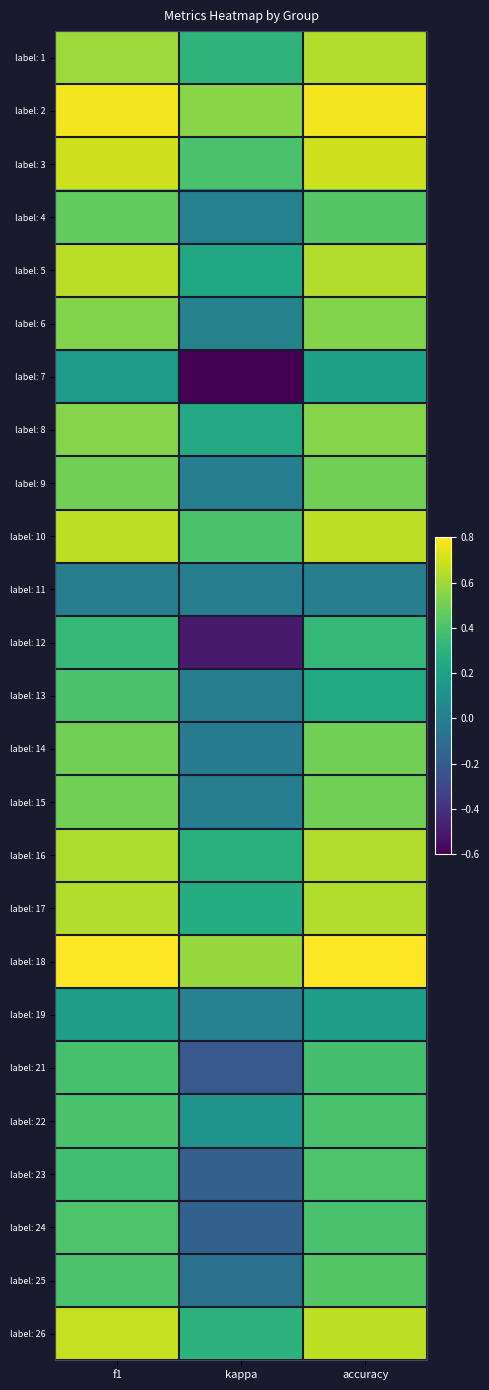

How many categories are shown in the chart?

3